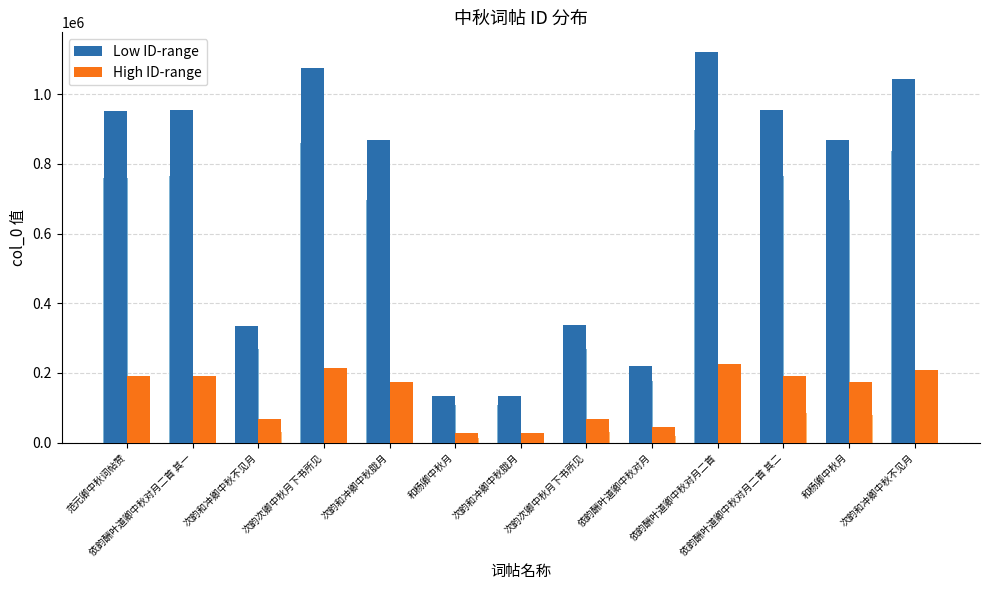

Reading right to left, what are all the values shown in this chart?

Low ID-range: 次韵和冲卿中秋不见月=1044873	和杨卿中秋月=869540	依韵酬叶道卿中秋对月二首 其二=955282	依韵酬叶道卿中秋对月二首=1121596	依韵酬叶道卿中秋对月=220794	次韵次卿中秋月下书所见=337535	次韵和冲卿中秋胧月=133740	和杨卿中秋月=134430	次韵和冲卿中秋胧月=869444	次韵次卿中秋月下书所见=1074848	次韵和冲卿中秋不见月=335607	依韵酬叶道卿中秋对月二首 其一=955283	范元卿中秋词帖赞=951078
High ID-range: 次韵和冲卿中秋不见月=208974	和杨卿中秋月=173908	依韵酬叶道卿中秋对月二首 其二=191056	依韵酬叶道卿中秋对月二首=224319	依韵酬叶道卿中秋对月=44158	次韵次卿中秋月下书所见=67507	次韵和冲卿中秋胧月=26748	和杨卿中秋月=26886	次韵和冲卿中秋胧月=173888	次韵次卿中秋月下书所见=214969	次韵和冲卿中秋不见月=67121	依韵酬叶道卿中秋对月二首 其一=191056	范元卿中秋词帖赞=190215